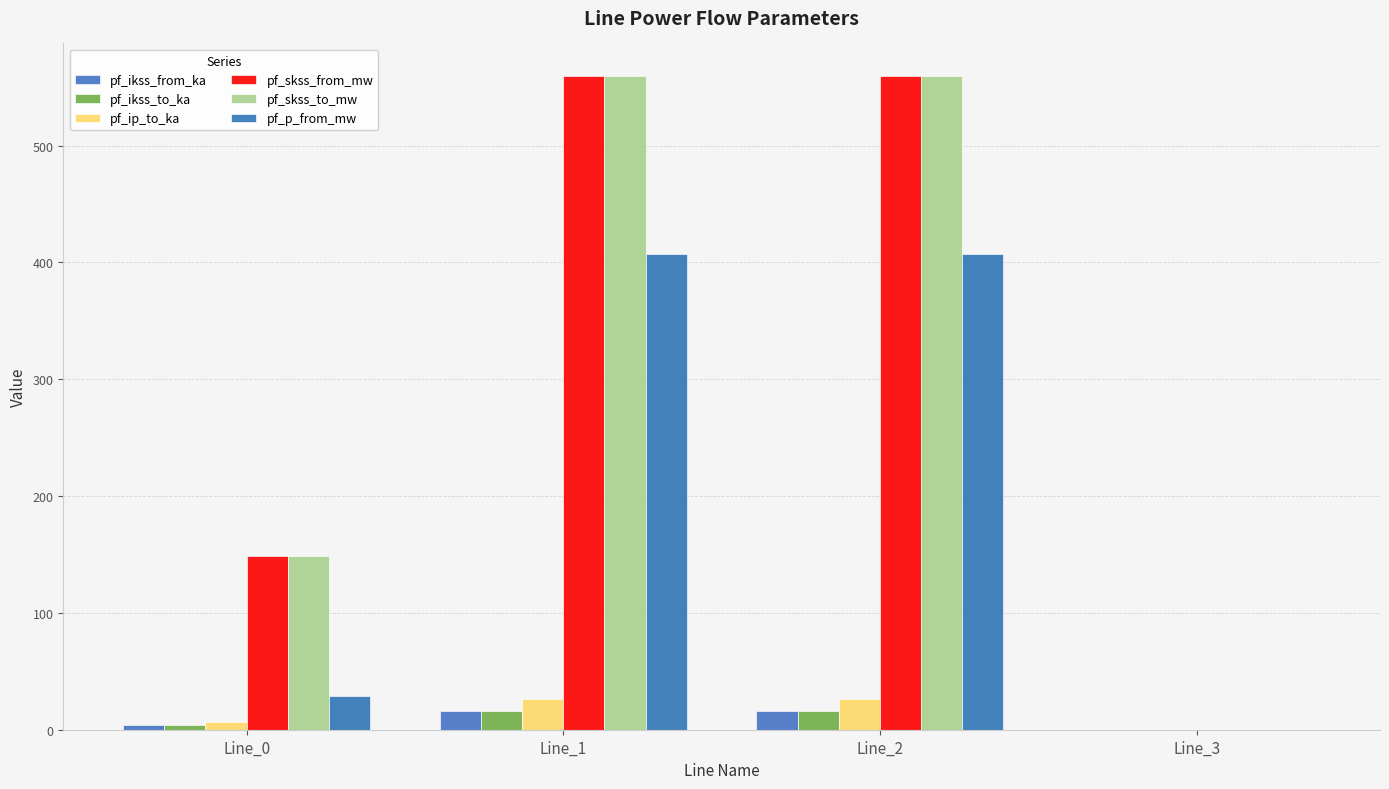

Reading left to right, transcribe all the data shown in this chart.

pf_ikss_from_ka: Line_0=4.3	Line_1=16.2	Line_2=16.2	Line_3=0.0
pf_ikss_to_ka: Line_0=4.3	Line_1=16.2	Line_2=16.2	Line_3=0.0
pf_ip_to_ka: Line_0=7.0	Line_1=26.3	Line_2=26.3	Line_3=0.0
pf_skss_from_mw: Line_0=148.4	Line_1=559.5	Line_2=559.5	Line_3=0.0
pf_skss_to_mw: Line_0=148.4	Line_1=559.5	Line_2=559.5	Line_3=0.0
pf_p_from_mw: Line_0=28.6	Line_1=406.9	Line_2=406.9	Line_3=0.0